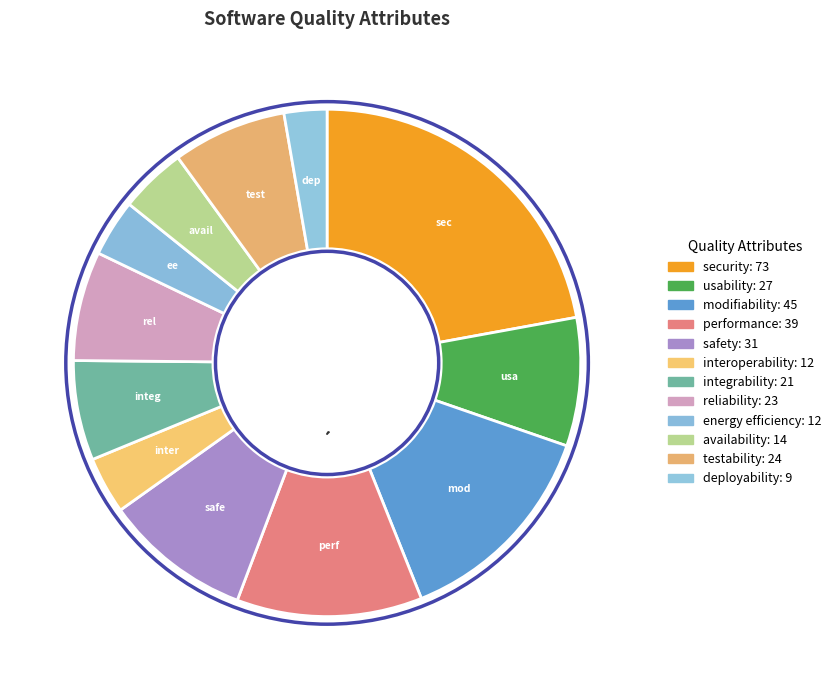

The usability slice represents 1% of the pie. True or false?

False